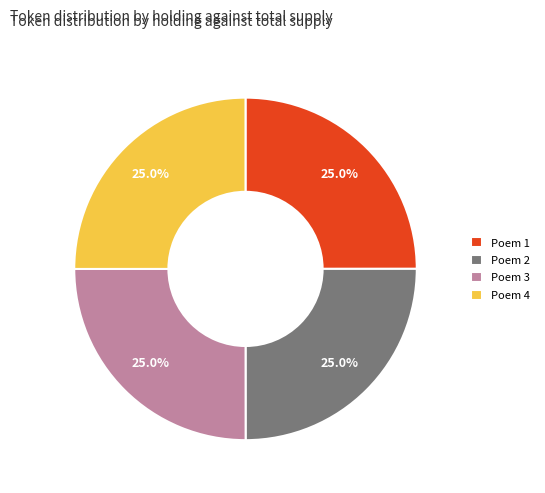

Count the number of slices in the pie.

4